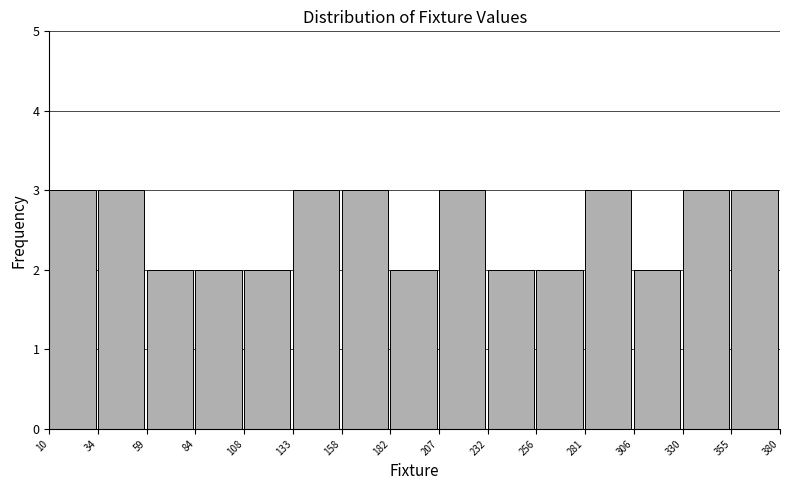

What is the height of the bar covering 355 to 380 on the x-axis? The values are not printed on the chart, so give them approximately, as read against the axis.

3